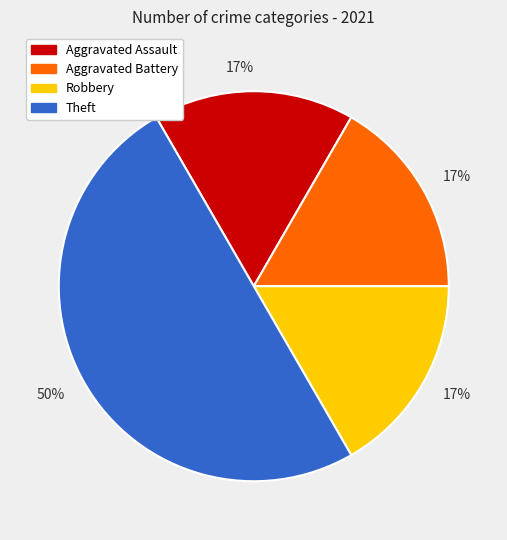

Is Aggravated Battery the majority of the pie?

No